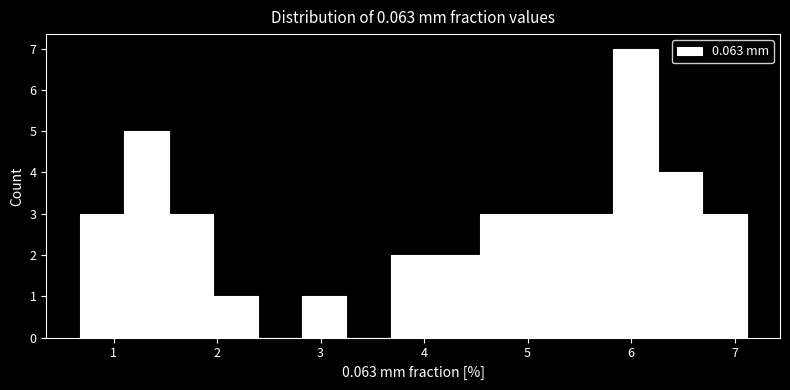

Reading left to right, list every bar in this chart as the range it spans on the x-axis followed by its height. Neither the bar edges nor the heights are printed on the chart, so give them approximately, as read against the axes.

0.7 to 1.1: 3
1.1 to 1.5: 5
1.5 to 2.0: 3
2.0 to 2.4: 1
2.4 to 2.8: 0
2.8 to 3.3: 1
3.3 to 3.7: 0
3.7 to 4.1: 2
4.1 to 4.5: 2
4.5 to 5.0: 3
5.0 to 5.4: 3
5.4 to 5.8: 3
5.8 to 6.3: 7
6.3 to 6.7: 4
6.7 to 7.1: 3